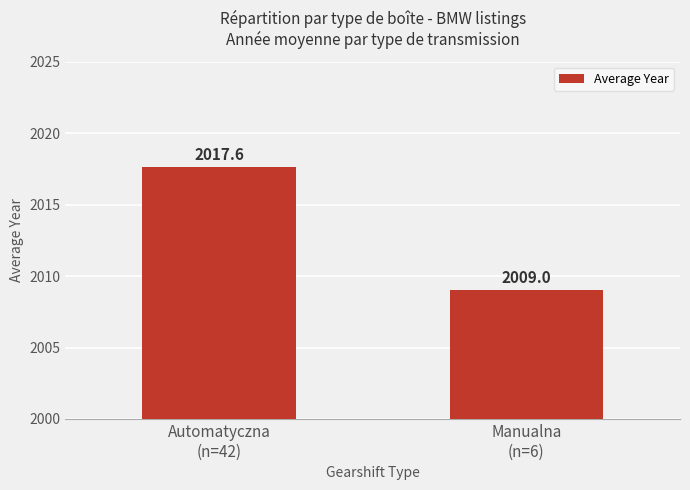

Which category has the highest value across all series?

Automatyczna
(n=42)